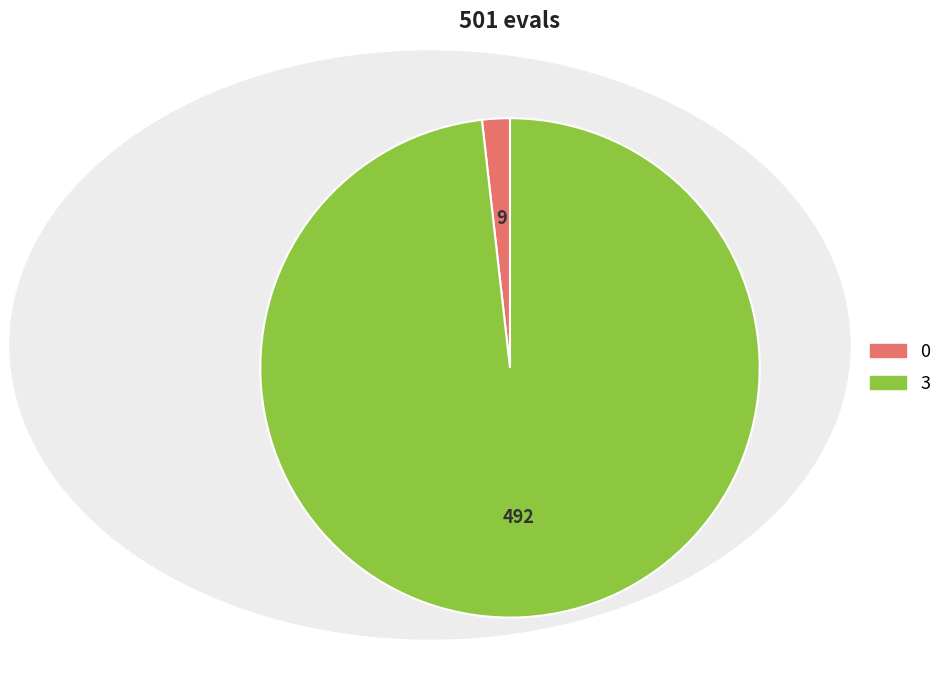

Is there any slice that represents more than half of the pie?

Yes